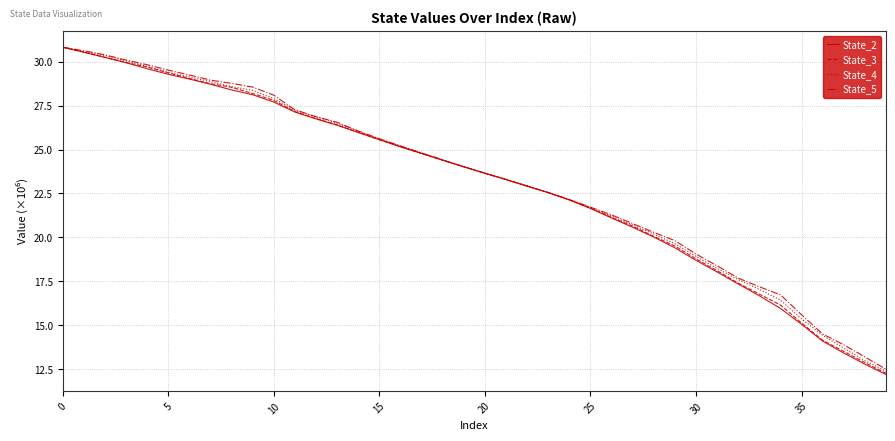

Which series has the widest spread of values?

State_2